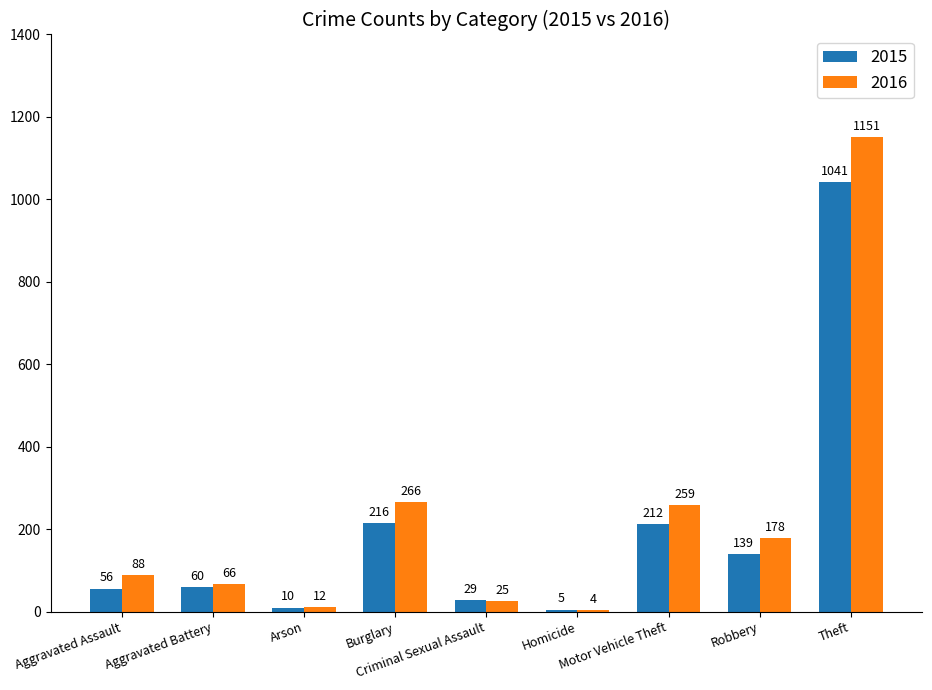

At which label is 2015 closest to 523?

Burglary